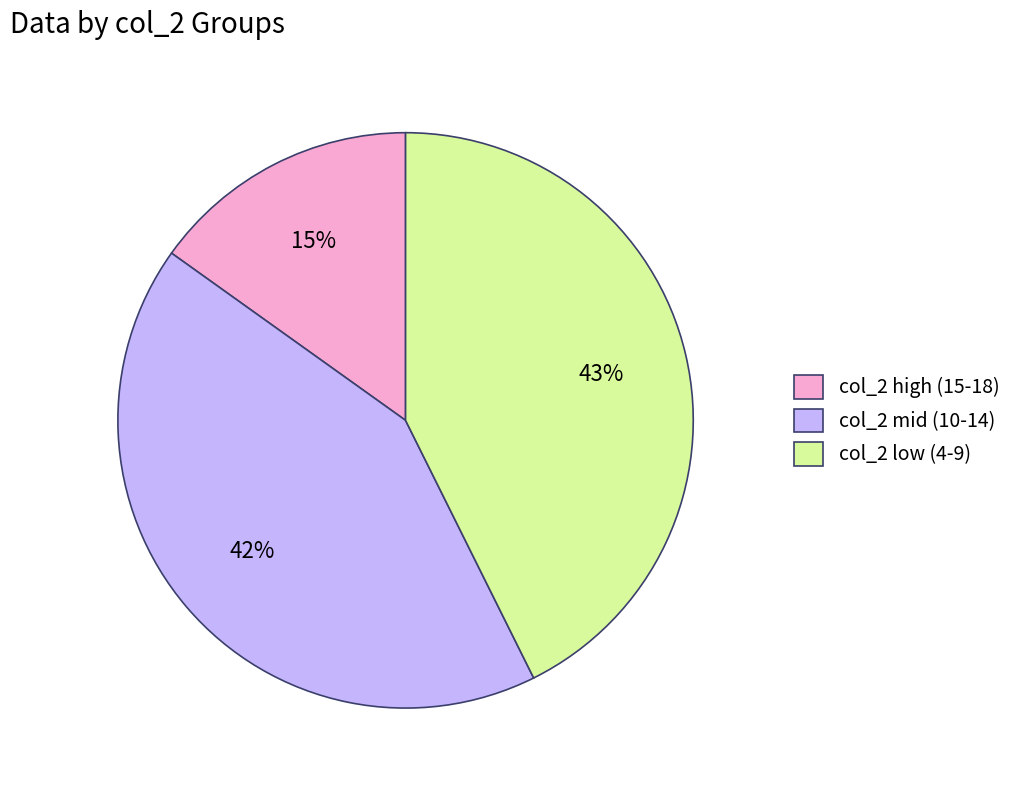

Which has a higher value, col_2 high (15-18) or col_2 low (4-9)?

col_2 low (4-9)